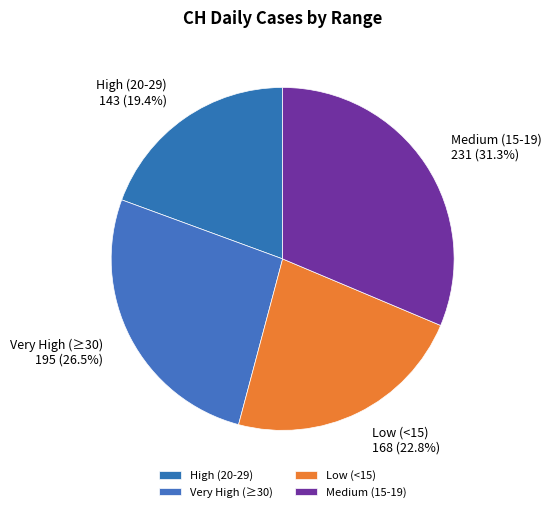

Between High (20-29) and Medium (15-19), which is larger?

Medium (15-19)